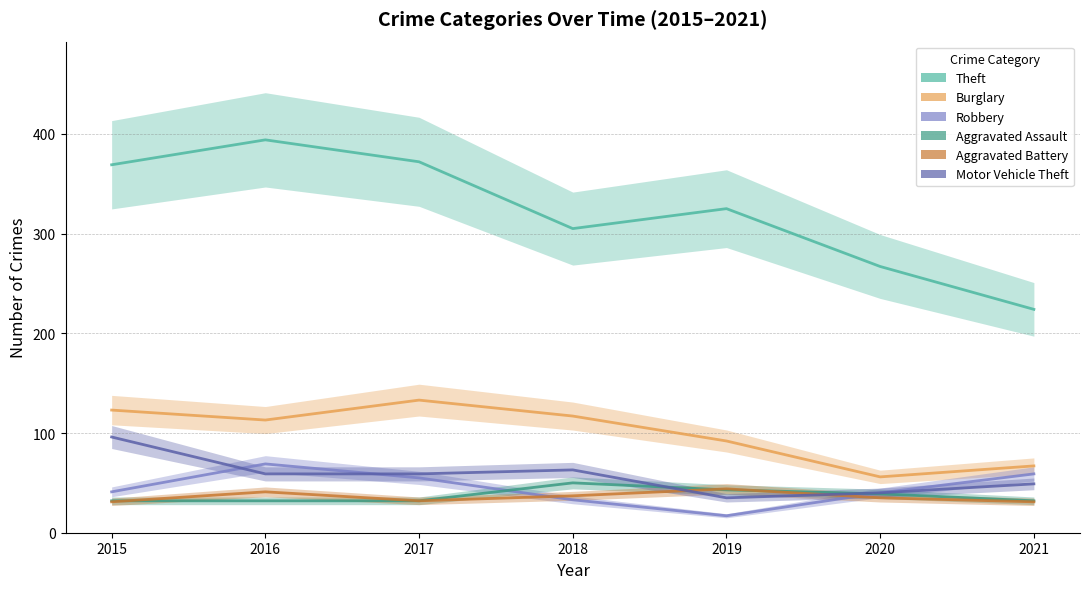

True or false: Burglary has more than 0 points higher than both neighbors.

True